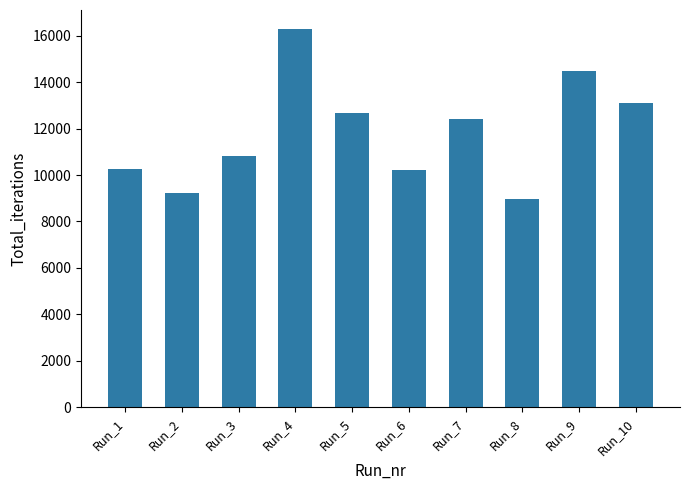

What is the sum of the values at Run_2 and Run_1?

19503